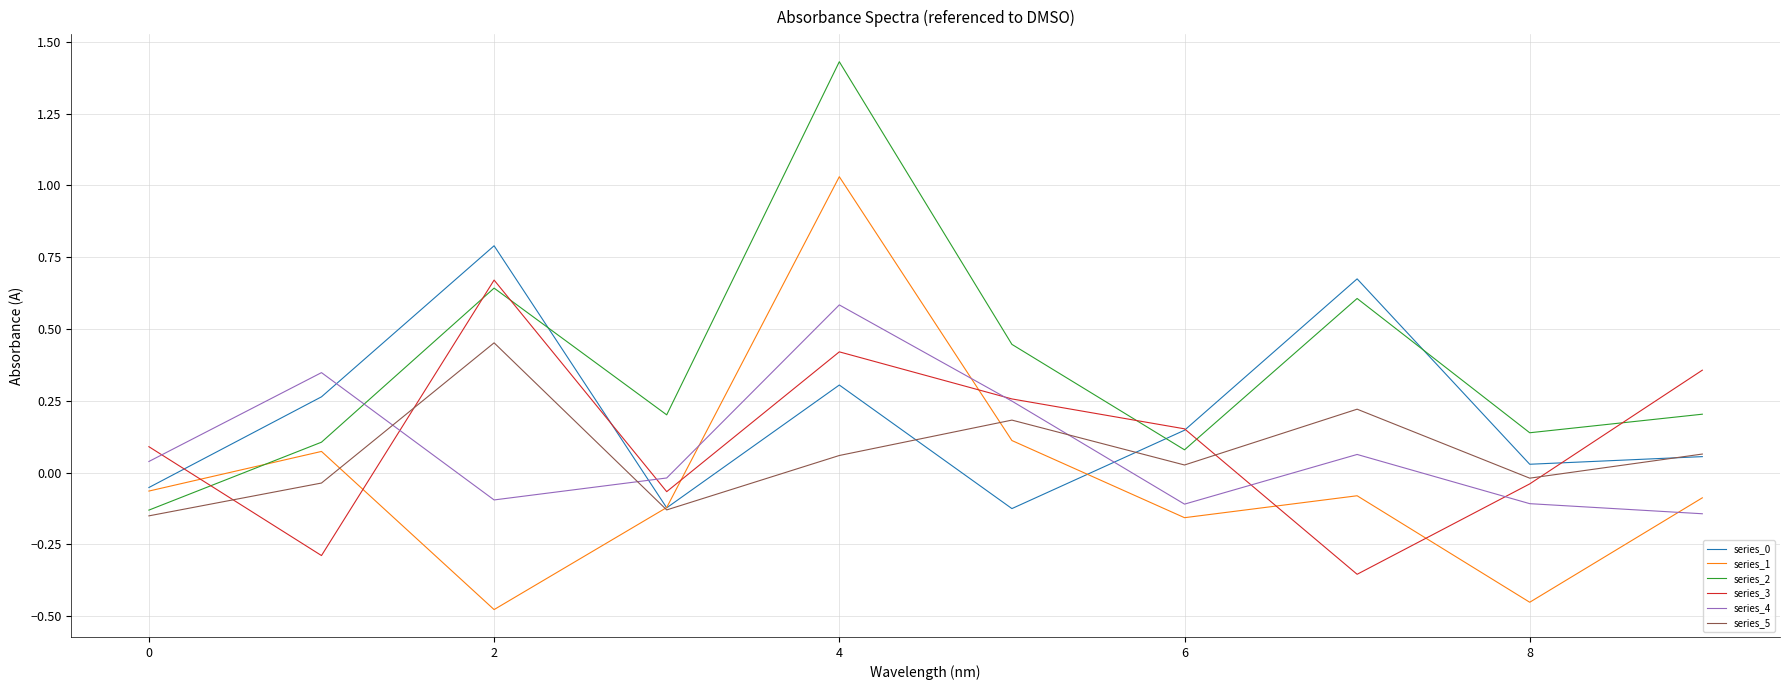

Which series ends up on top after the final intersection of series_4 and series_1?

series_1